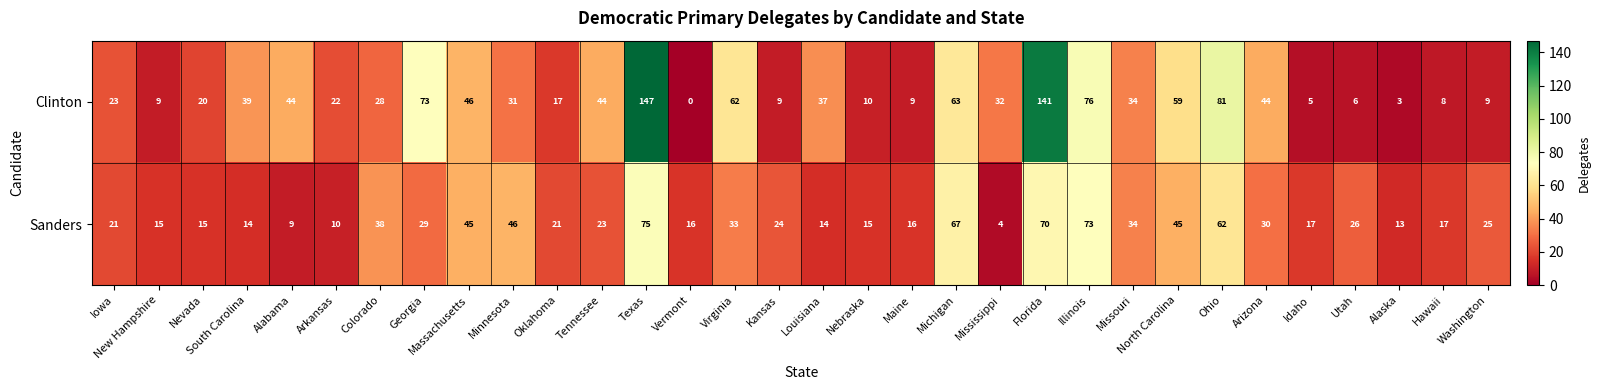

At which label does Clinton reach its peak?

Texas